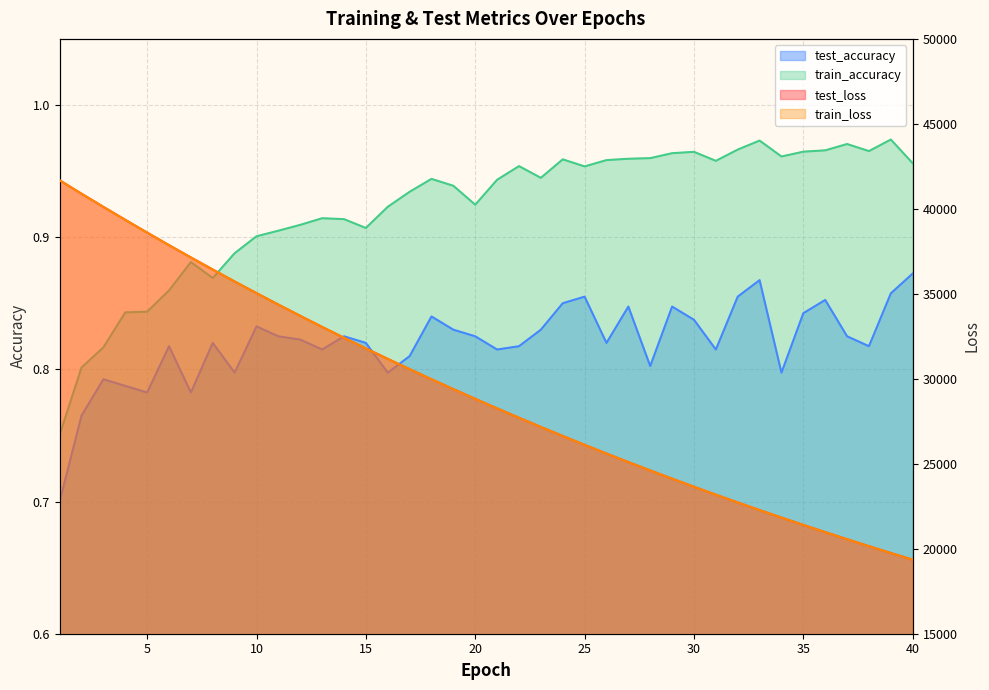

How many interior local valleys does the train_accuracy series have?

8